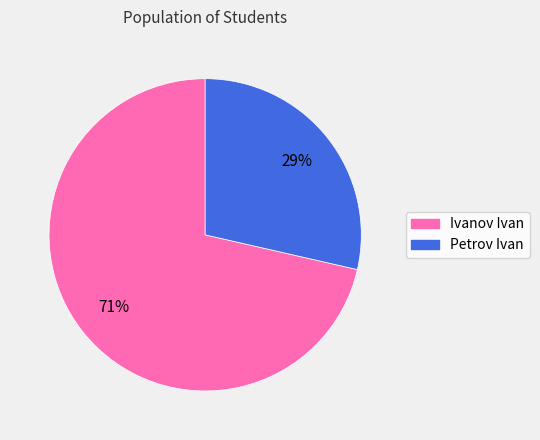

Which slice is the largest?

Ivanov Ivan